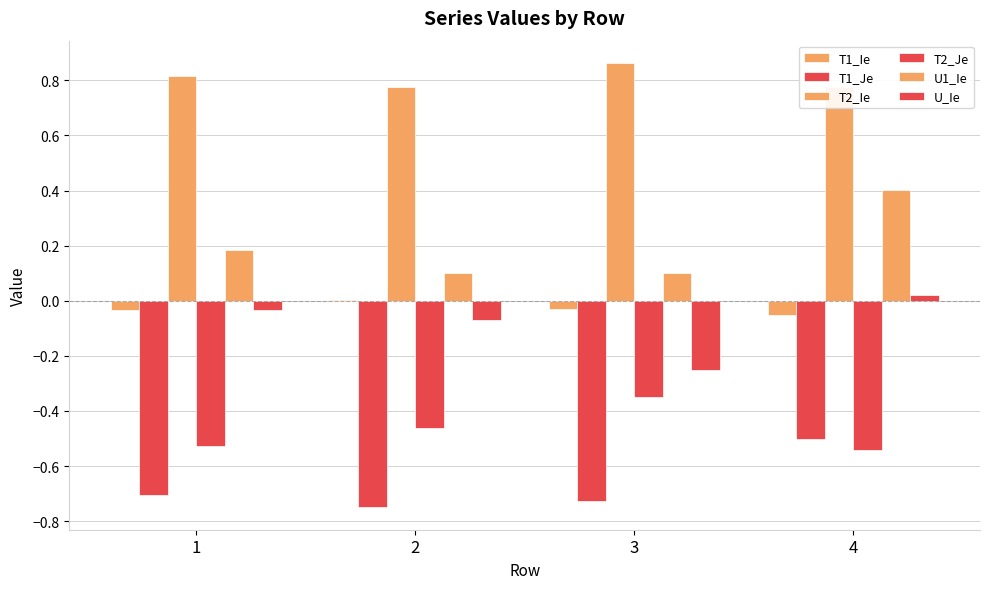

How many groups of bars are there?

4